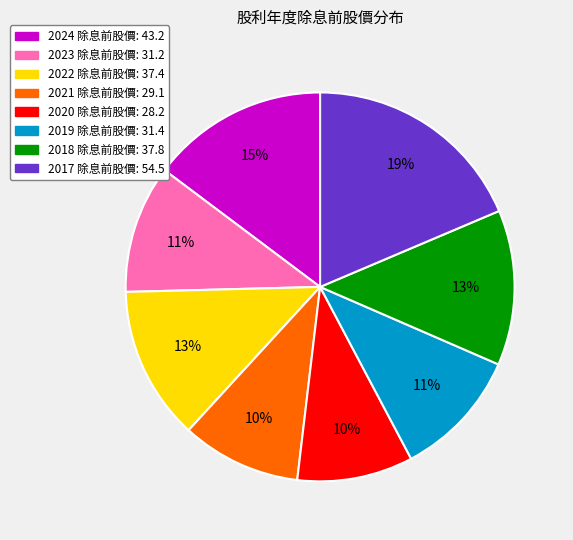

What percentage is the 2019 slice, to the nearest percent?

11%